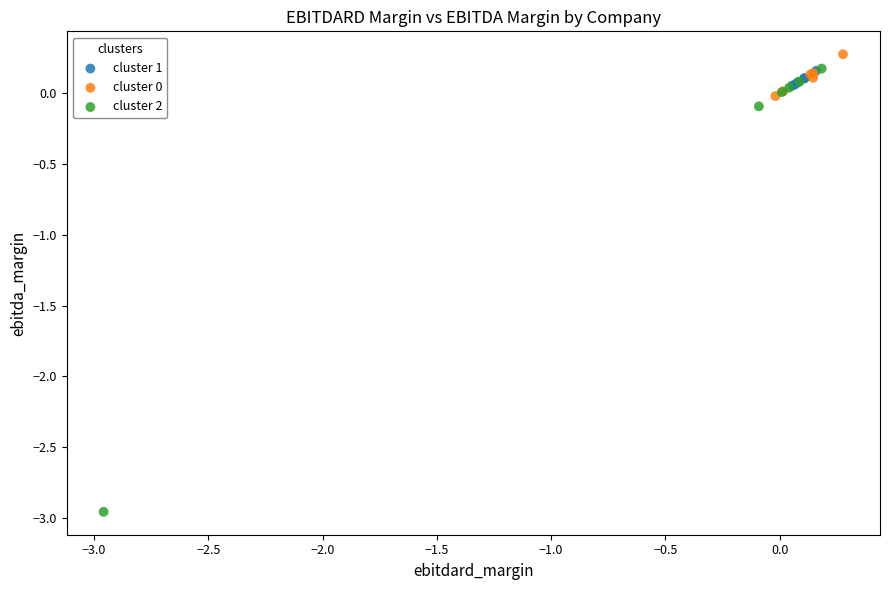

Which series reaches the minimum Y coordinate?

cluster 2